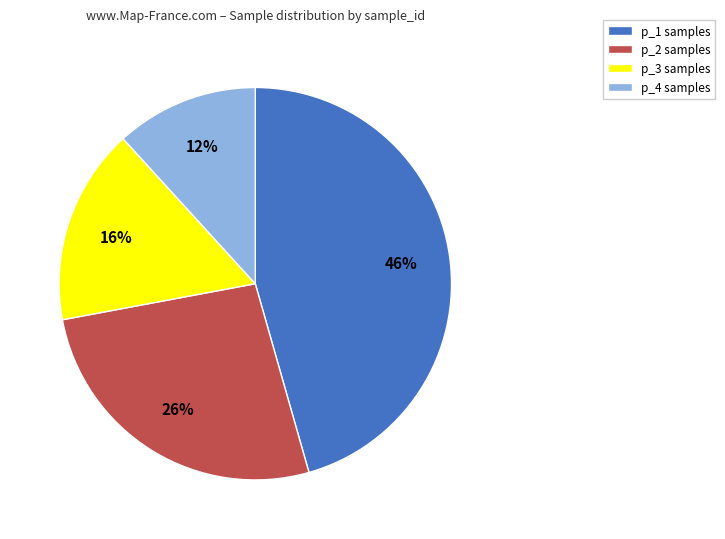

Which slice is the largest?

p_1